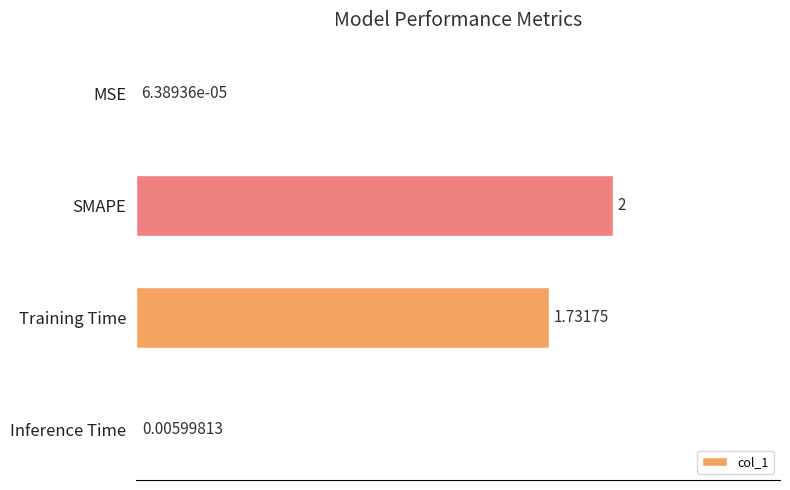

Between Training Time and MSE, which is larger?

Training Time